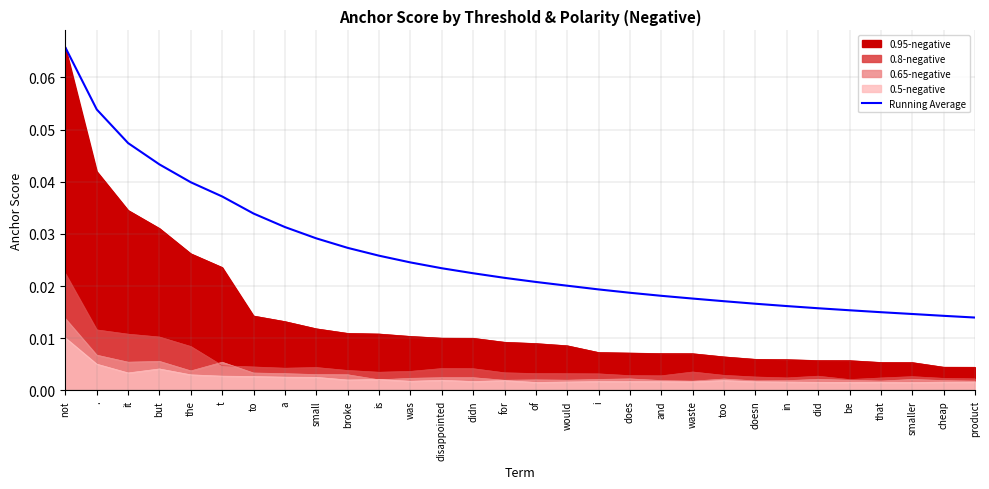

Where is the data nearest to the value 0?

product